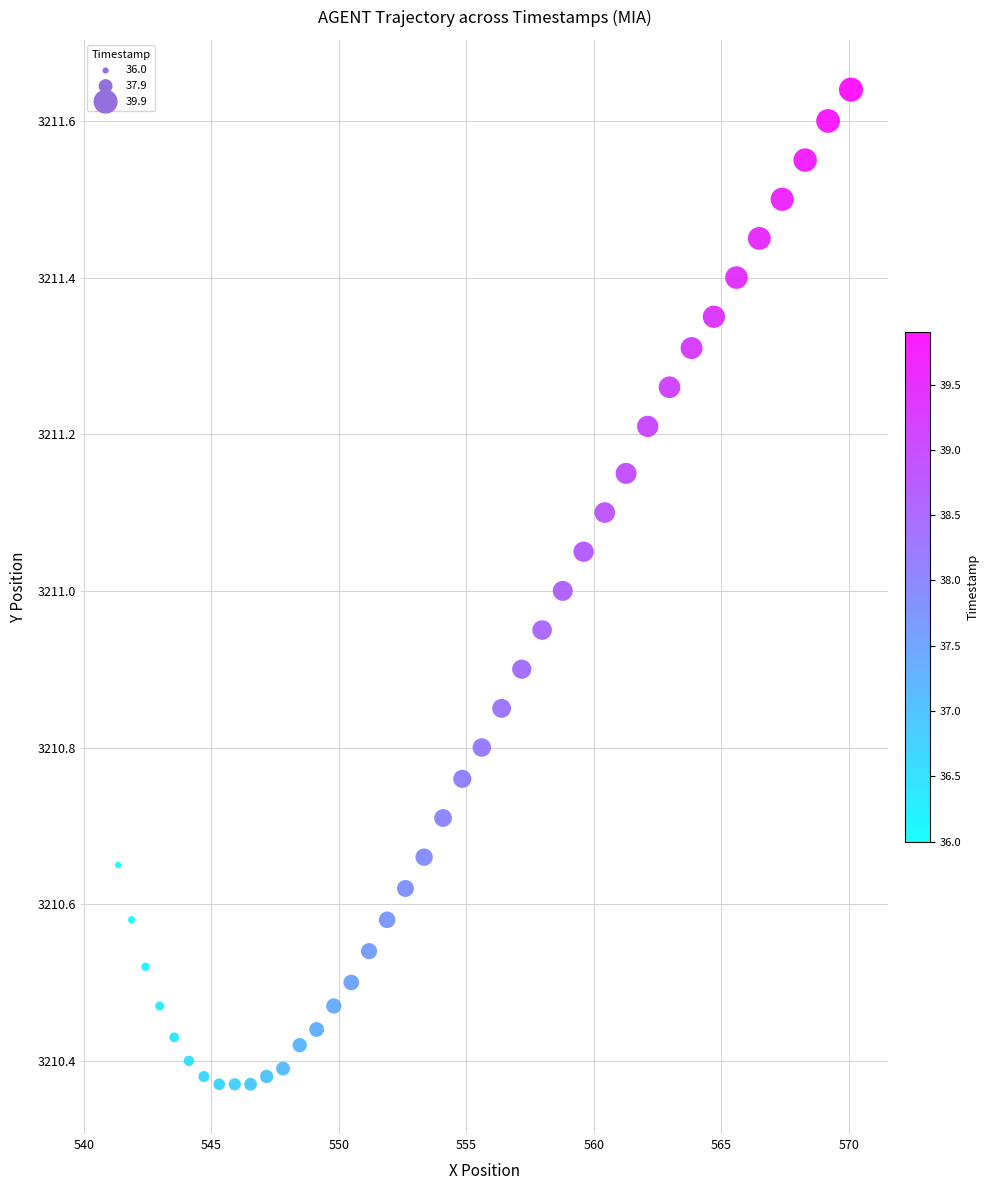

What is the range of X values (max minus min)?

28.8